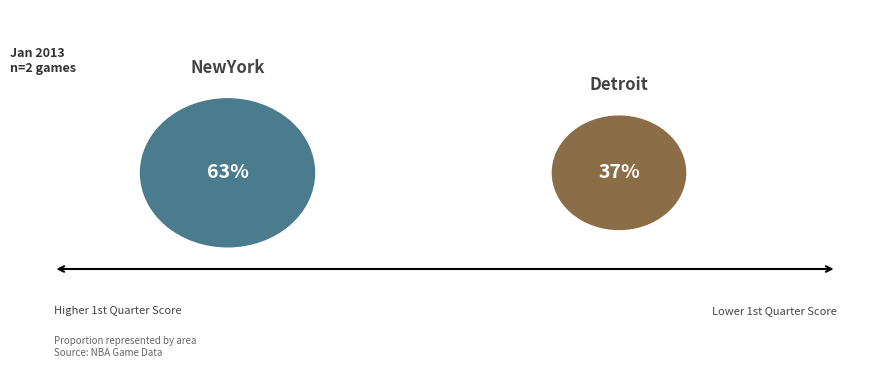

The Detroit slice represents 48% of the pie. True or false?

False